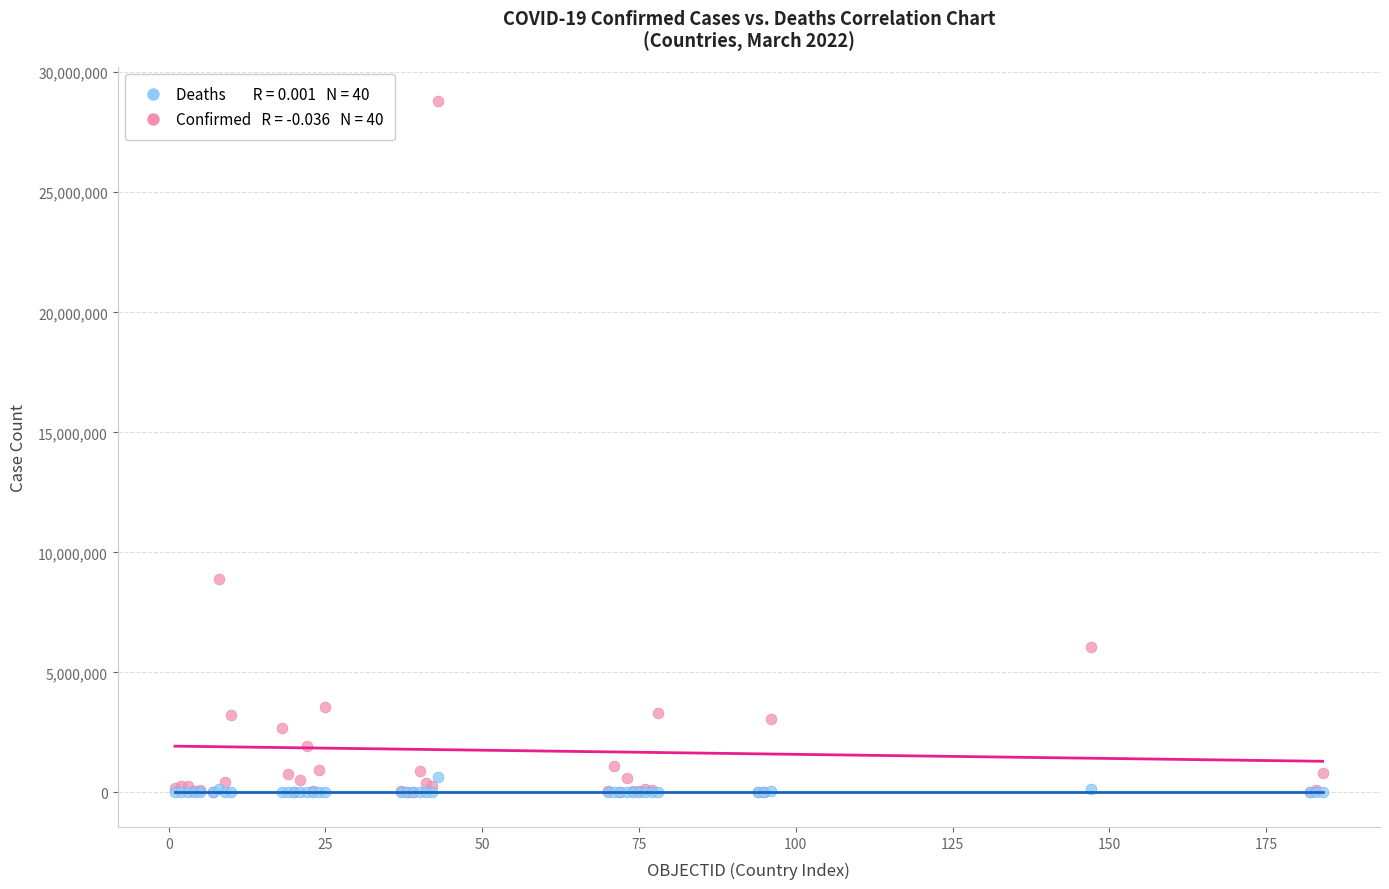

Across all series, what Y value is closest to 14398288?

8900656